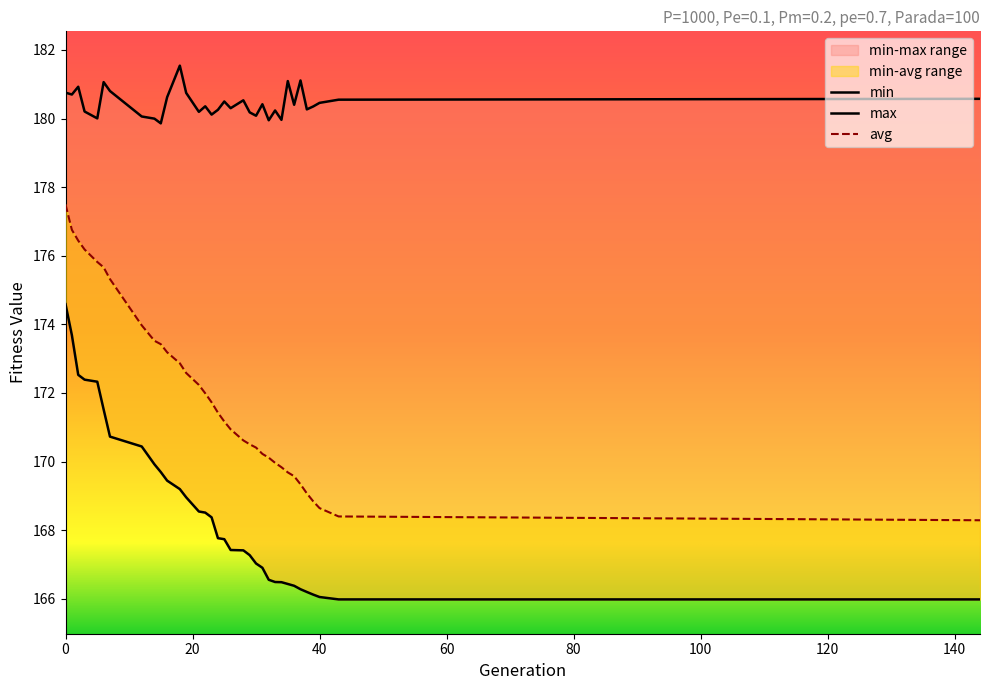

At 26, list the series in order from smallest to largest.

min, avg, max